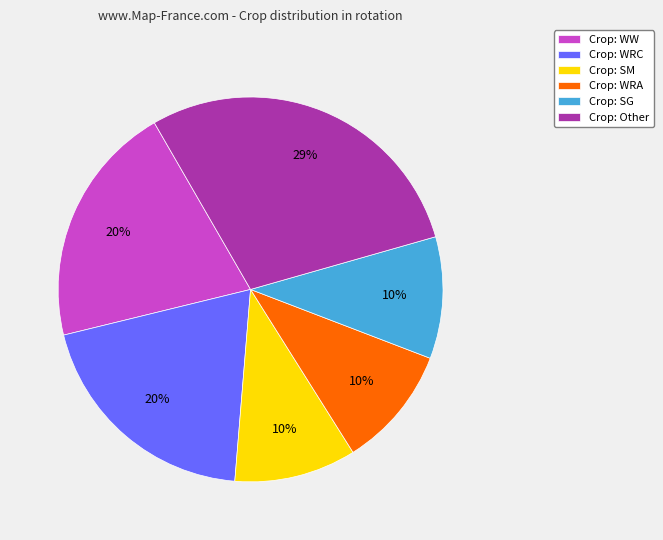

What is the ratio of the value at Crop: WW to the value at Crop: WRC?

1.0